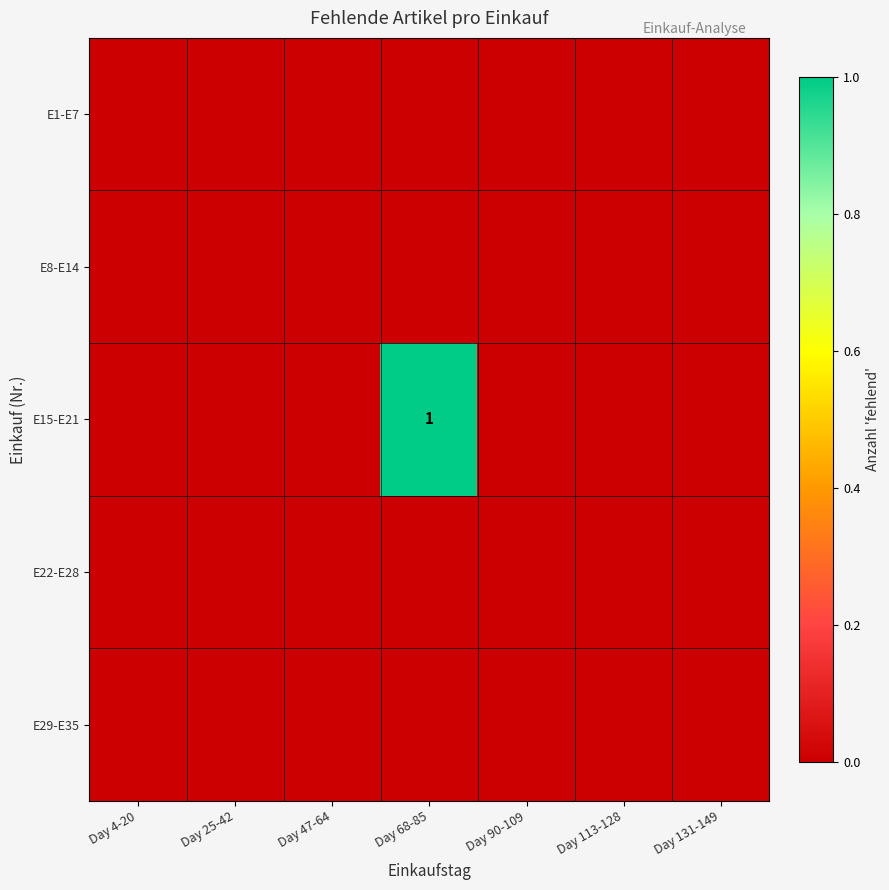

Rank the series at Day 47-64 from lowest to highest value.

E1-E7, E8-E14, E15-E21, E22-E28, E29-E35